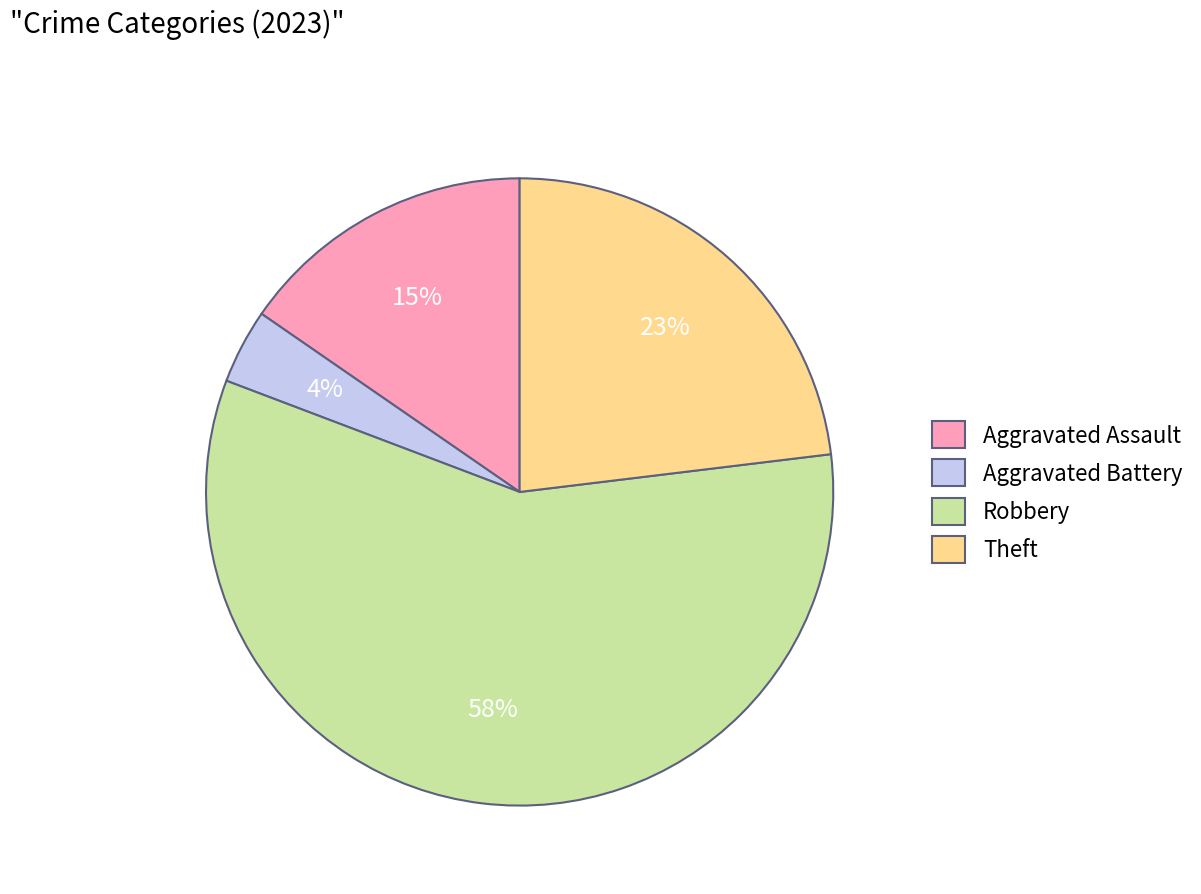

Which category has the smallest portion of the pie?

Aggravated Battery